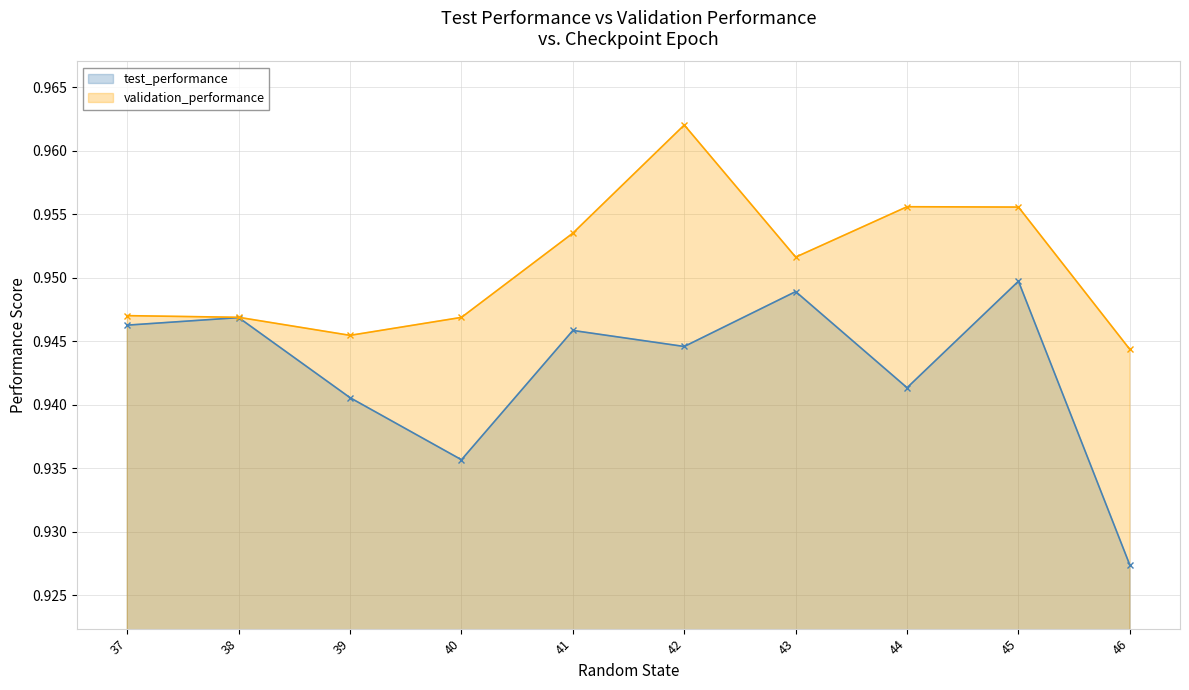

Rank the series by their average value, from highest to lowest.

validation_performance, test_performance